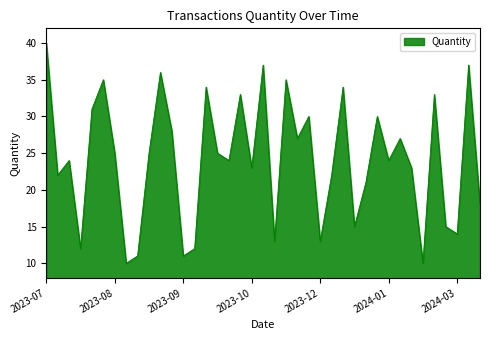

What is the difference between the maximum and minimum values?

30